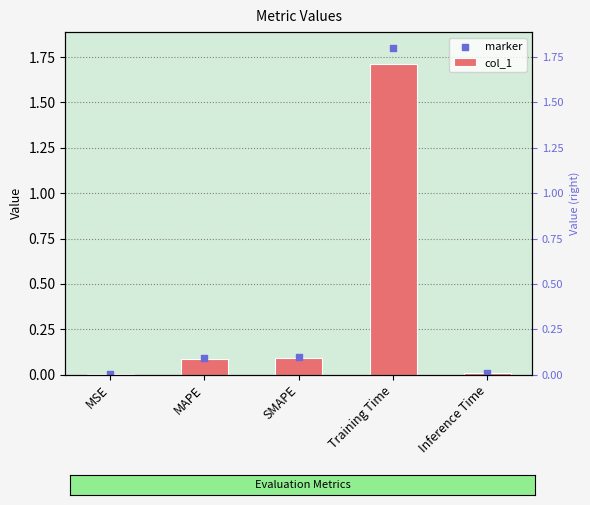

Which series contains the lowest Y value?

col_1